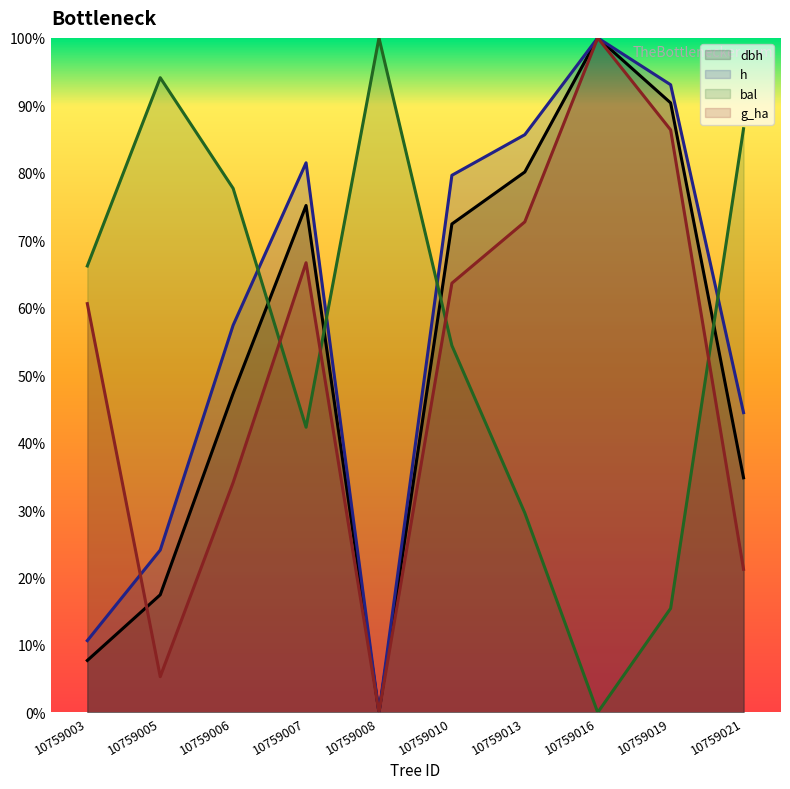

Reading left to right, what are all the values shown in this chart?

dbh: 7.7	17.4	47.3	75.2	0.0	72.4	80.1	100.0	90.4	34.8
h: 10.6	24.1	57.4	81.5	0.0	79.6	85.6	100.0	93.1	44.4
bal: 66.2	94.1	77.7	42.3	100.0	54.4	29.6	0.0	15.4	86.5
g_ha: 60.6	5.3	34.1	66.7	0.0	63.6	72.7	100.0	86.4	21.2